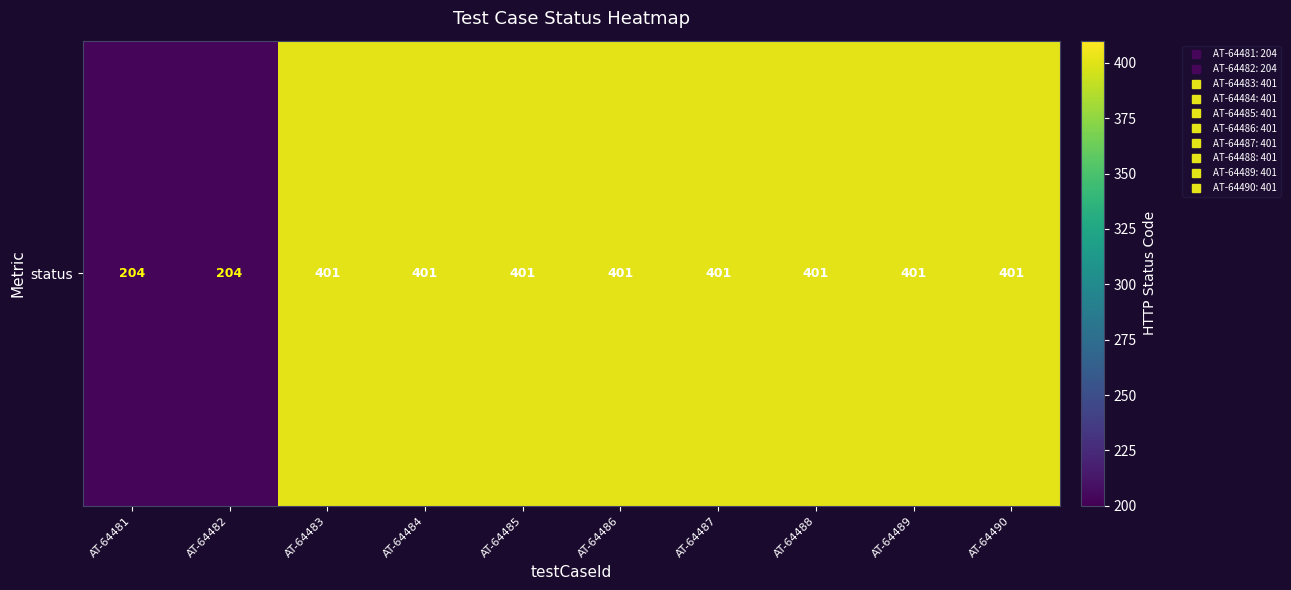

Reading left to right, list all the values displayed in this chart.

204	204	401	401	401	401	401	401	401	401